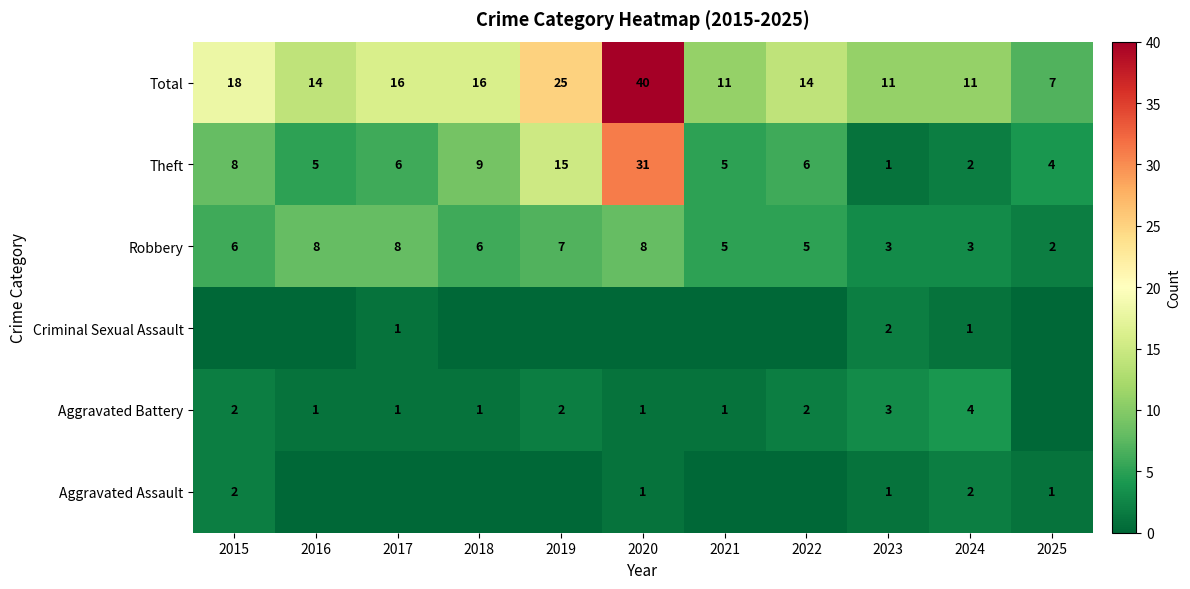

What is the total value across all series at 2020?

81